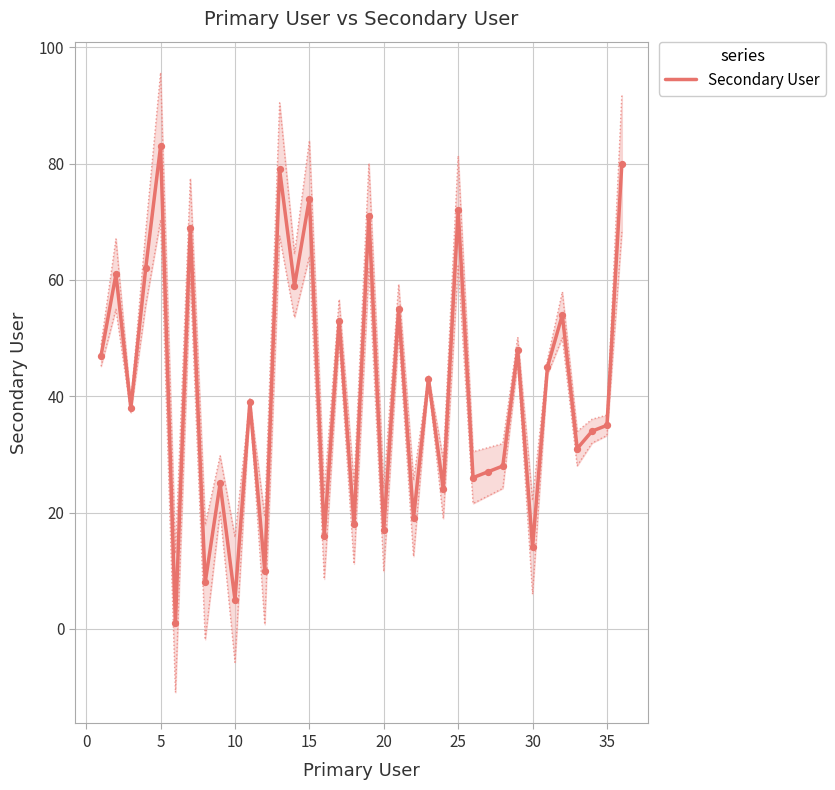

True or false: Secondary User has a value of 5 at 10.

True